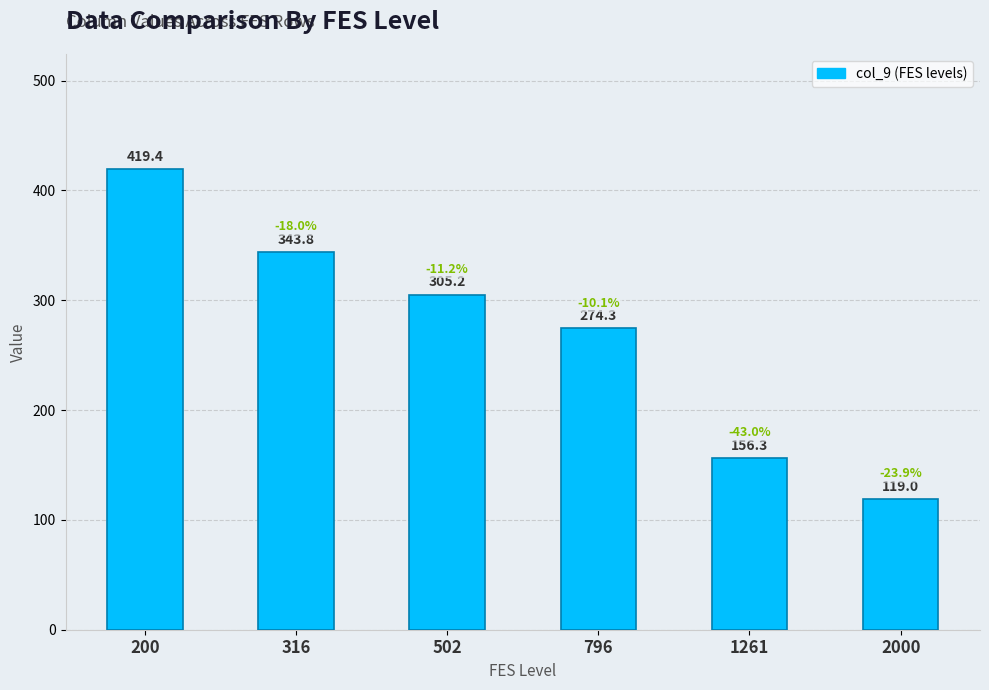

What is the value of the 1st bar from the left?

419.4